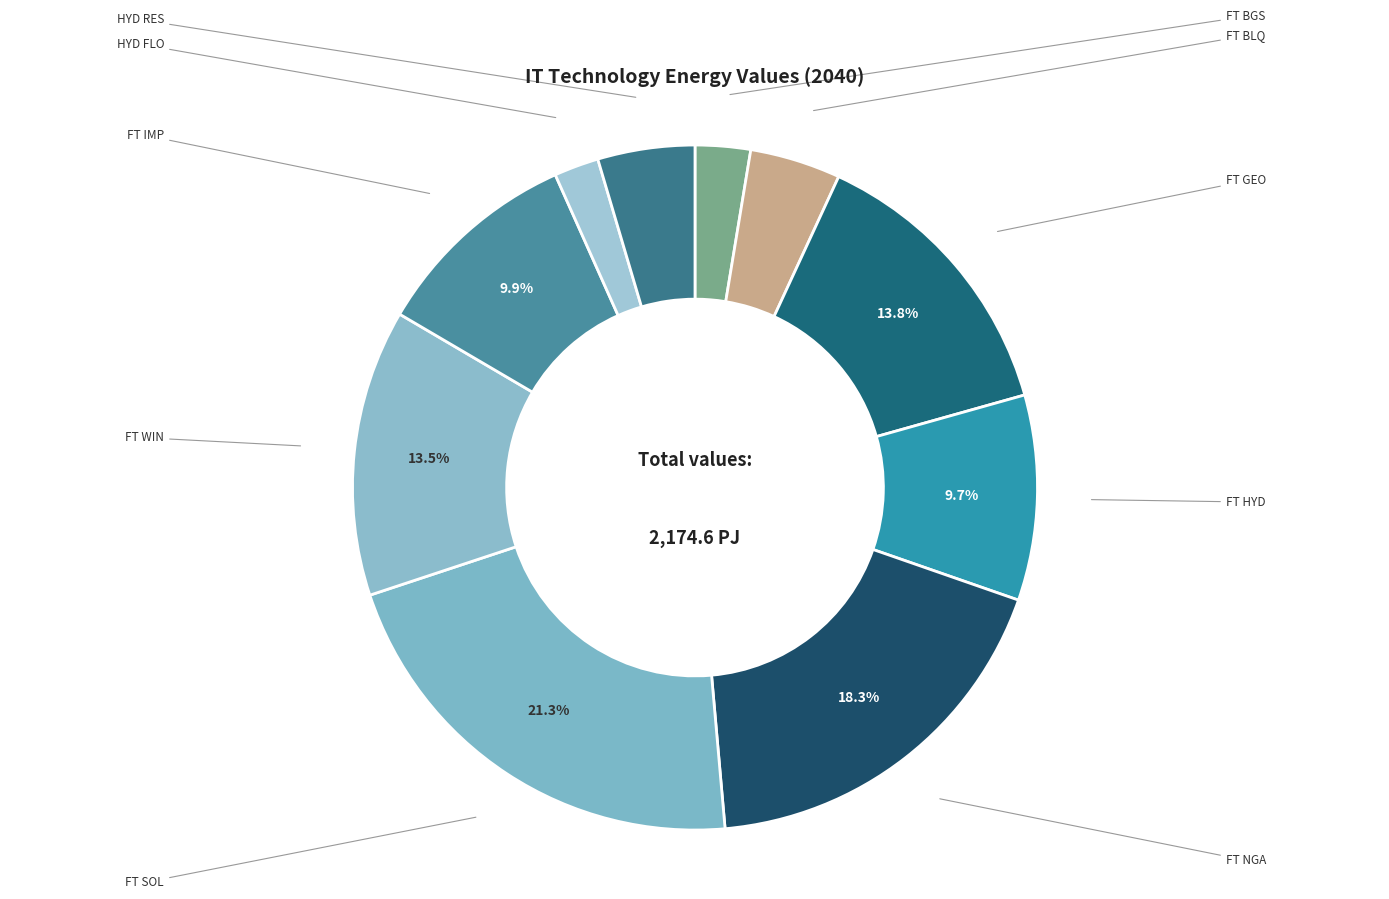

How many segments does this pie chart have?

10